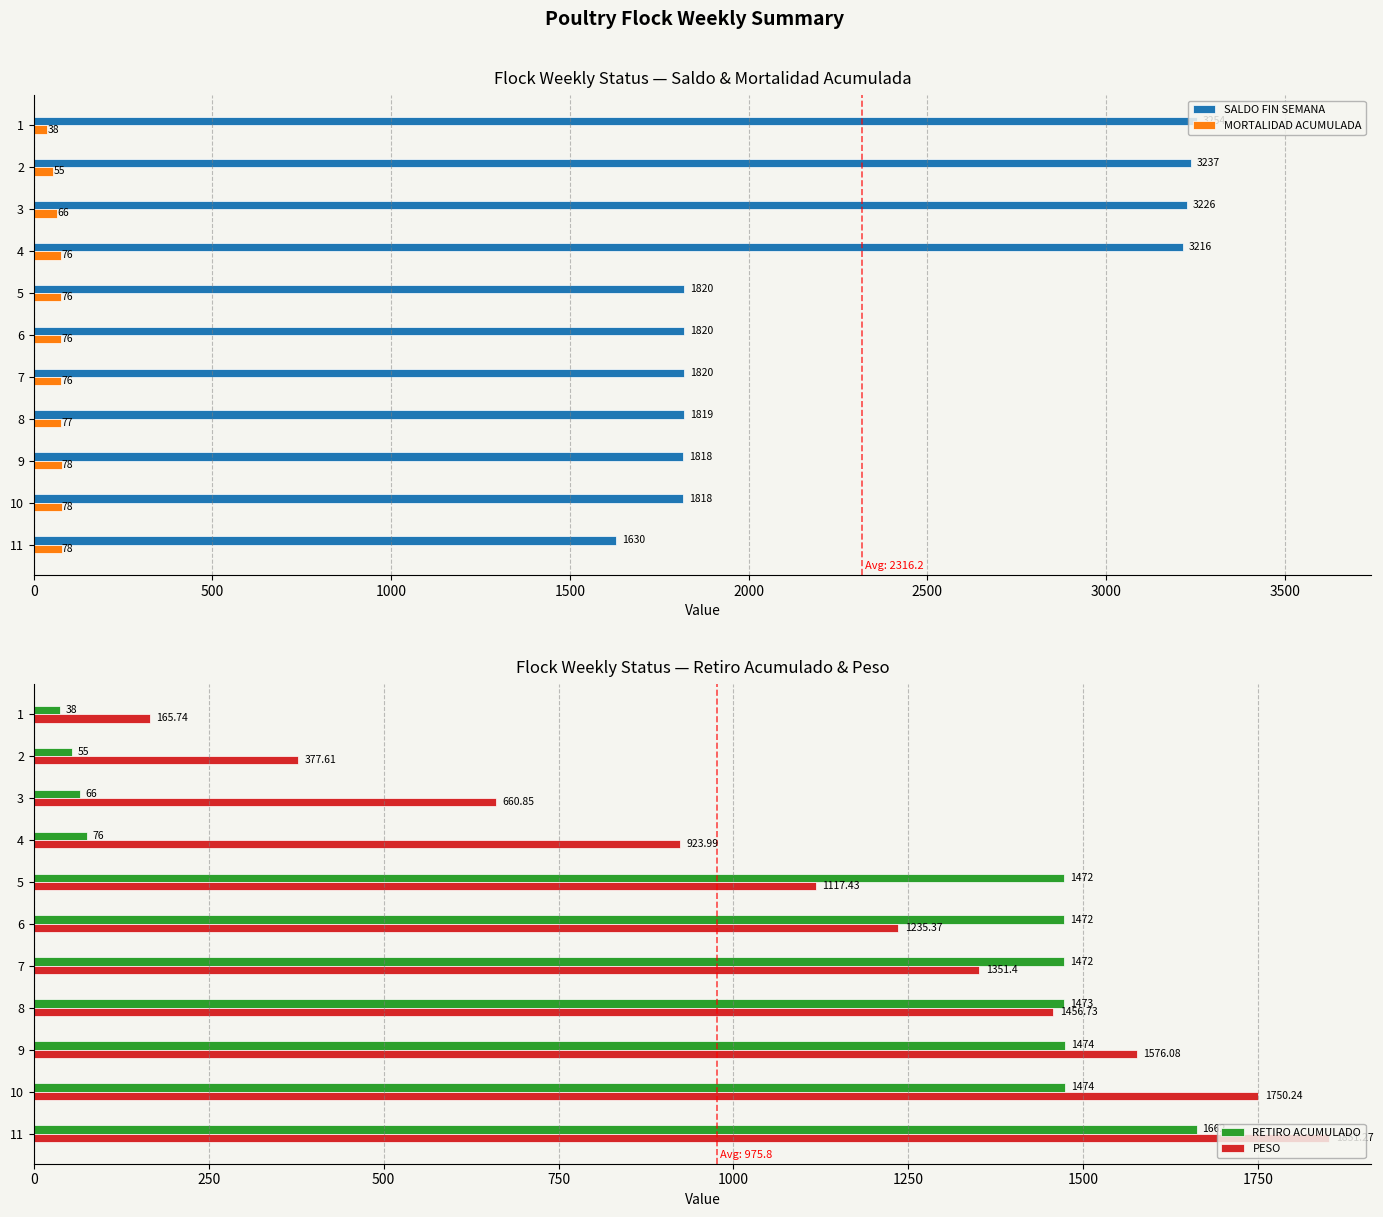

Which series has the largest range (max minus min)?

PESO